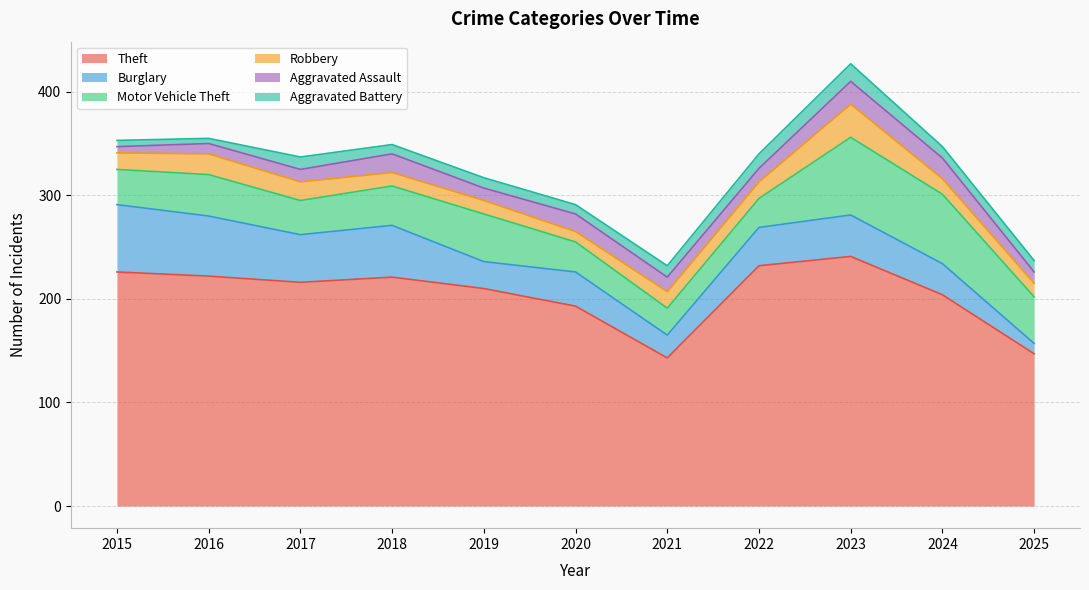

Reading left to right, transcribe all the data shown in this chart.

Theft: 226	222	216	221	210	193	143	232	241	204	147
Burglary: 65	58	46	50	26	33	22	37	40	30	10
Motor Vehicle Theft: 34	40	33	38	46	29	26	28	75	67	45
Robbery: 16	20	18	13	13	10	16	16	32	15	13
Aggravated Assault: 6	10	12	18	12	17	14	13	22	20	11
Aggravated Battery: 6	5	12	9	10	9	11	14	17	11	11